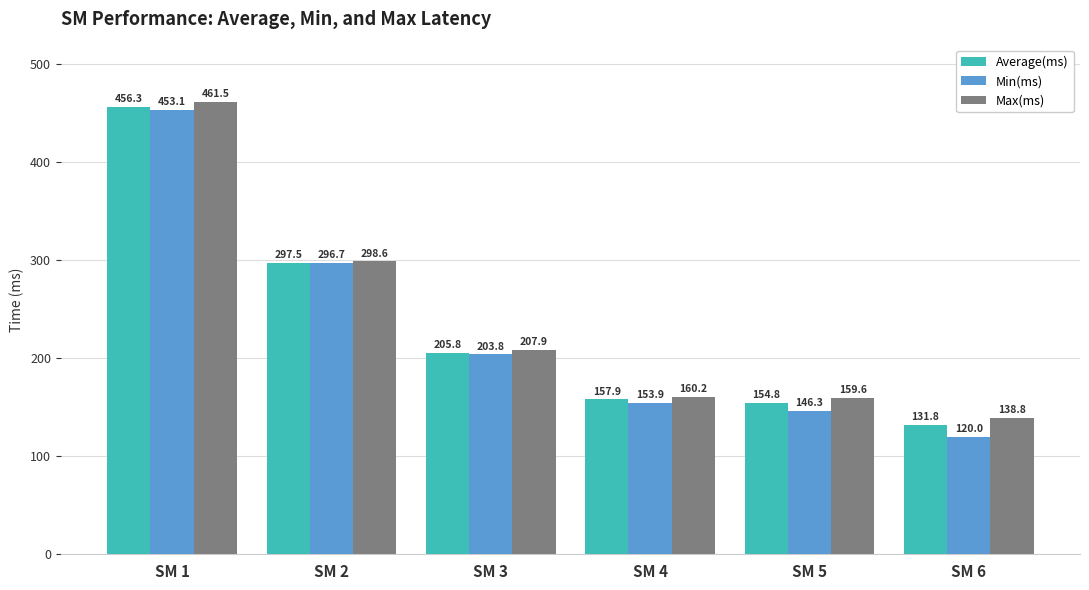

At how many categories does at least one series exceed 265?

2